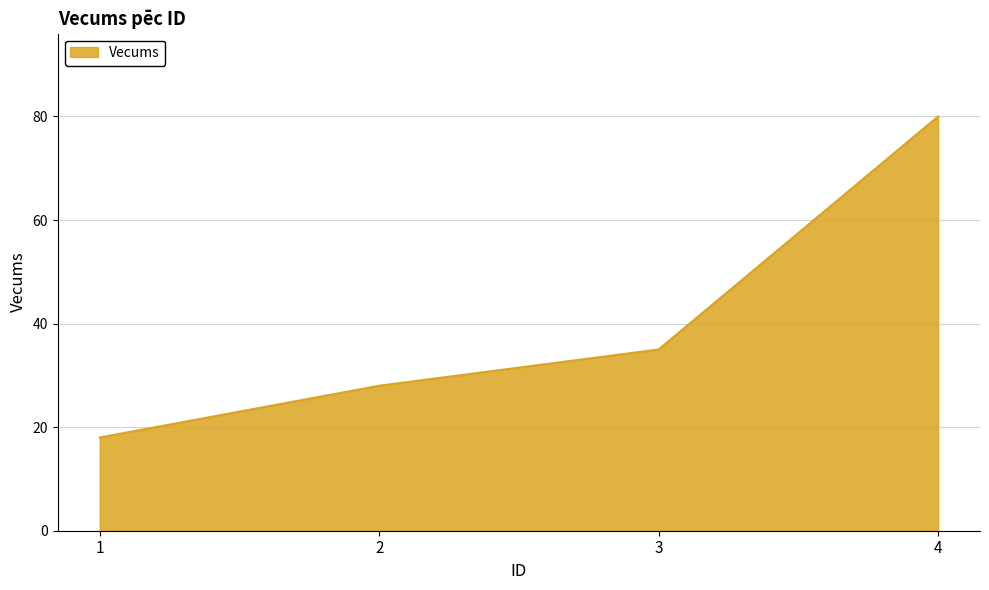

Is it true that the value at 3 is 35?

True